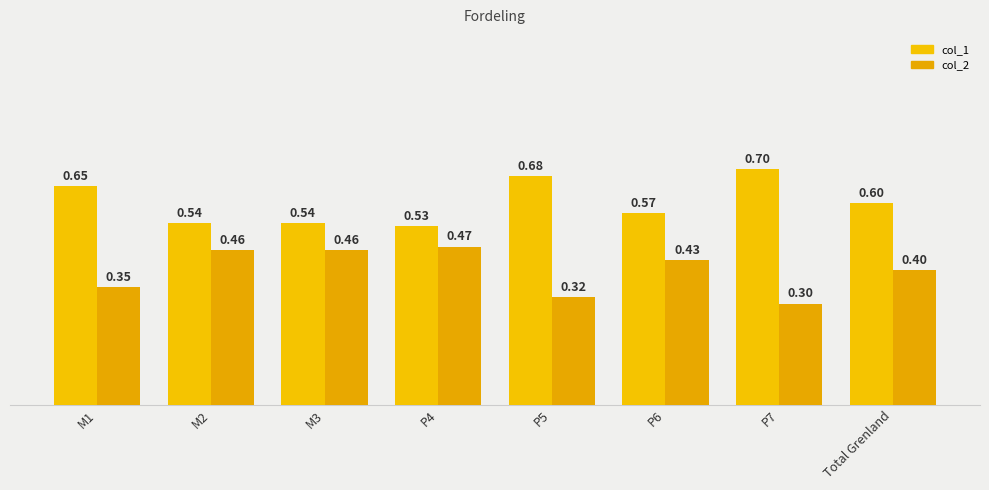

What is the approximate value of col_1 at P7?

0.7